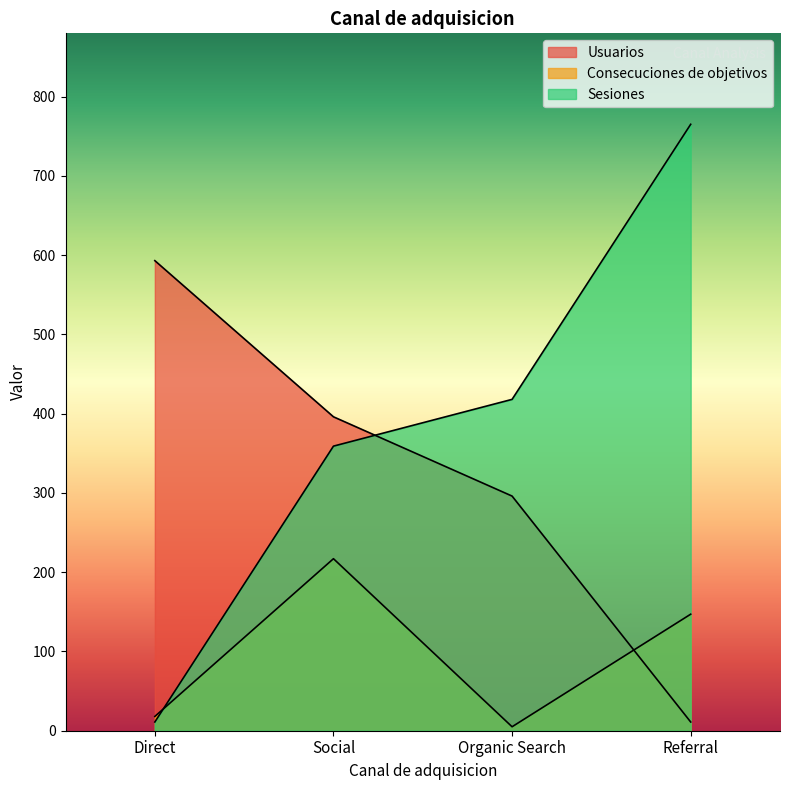

What is the sum of the Consecuciones de objetivos values at Organic Search and Referral?

152